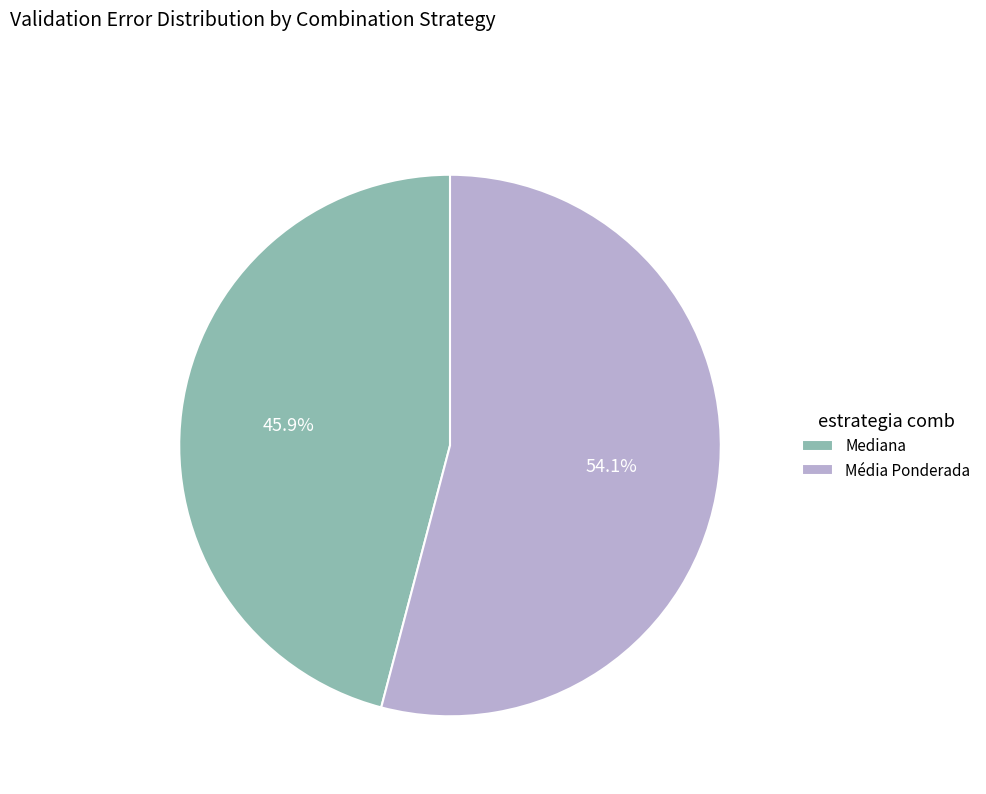

Rank the categories by value from highest to lowest.

Média Ponderada, Mediana